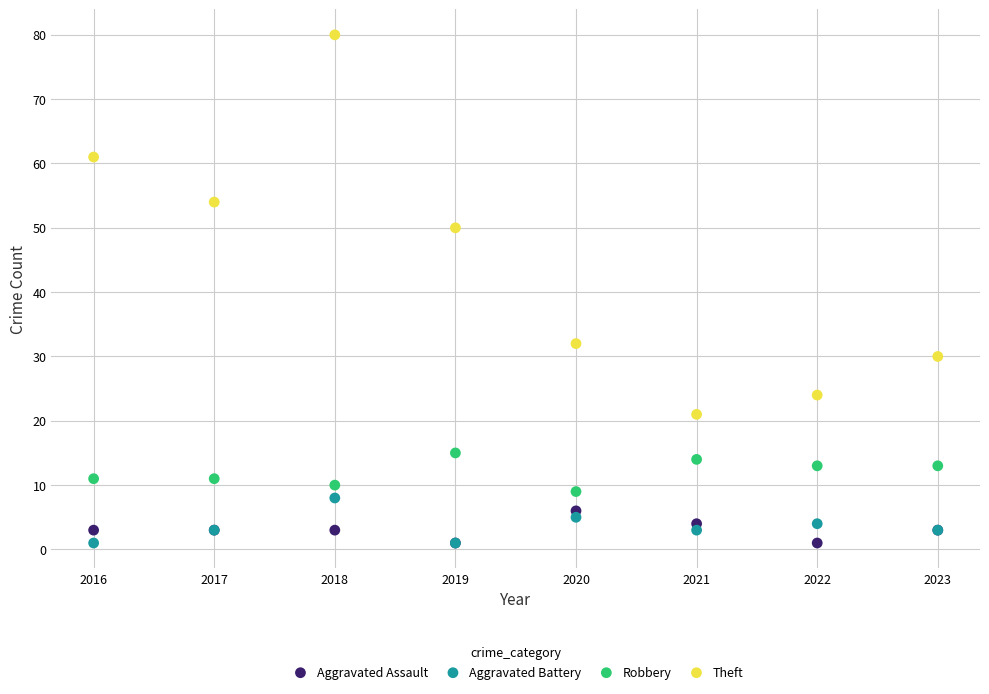

Which series has the largest Y range (max minus min)?

Theft